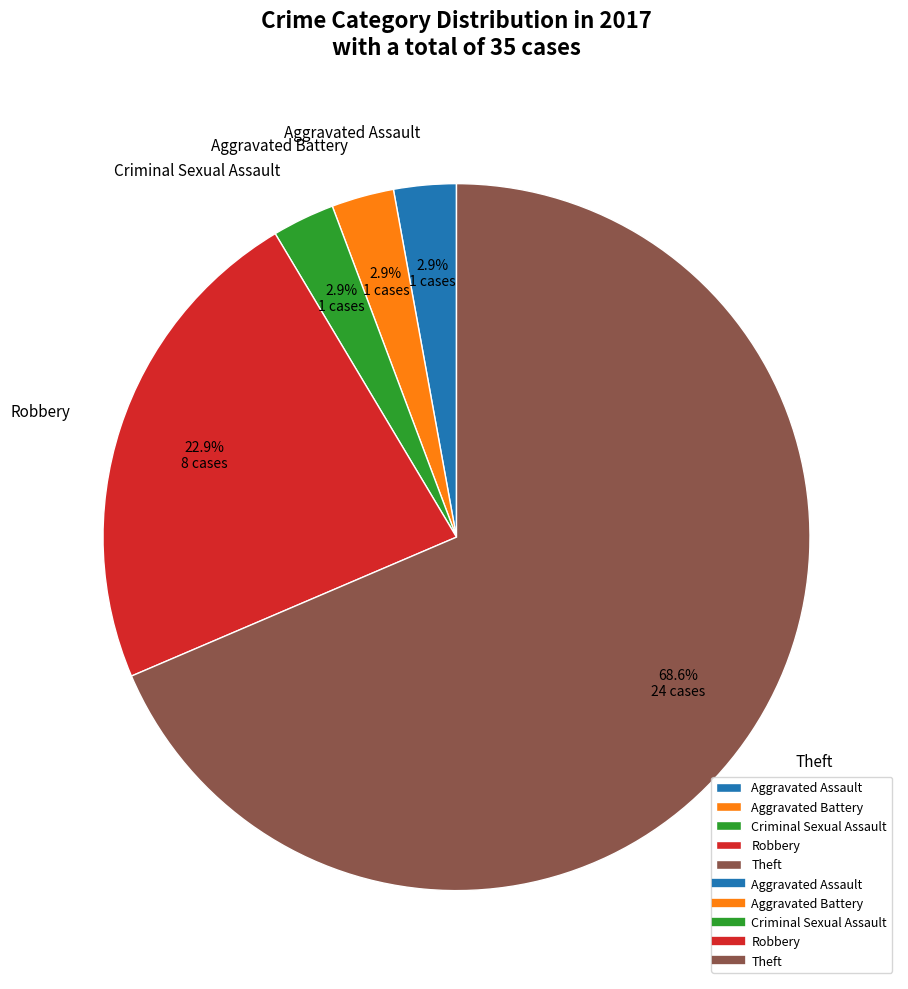

To the nearest percent, what is the difference between the Theft and Robbery slice percentages?

46%